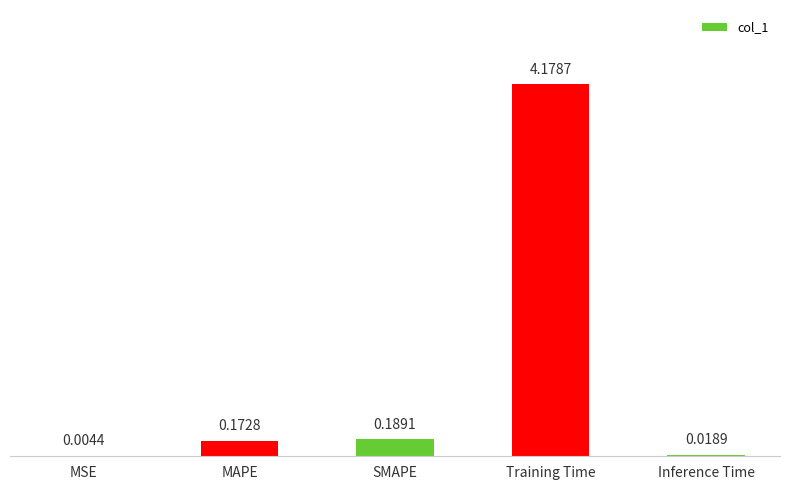

What is the sum of the values at MAPE and Training Time?

4.4